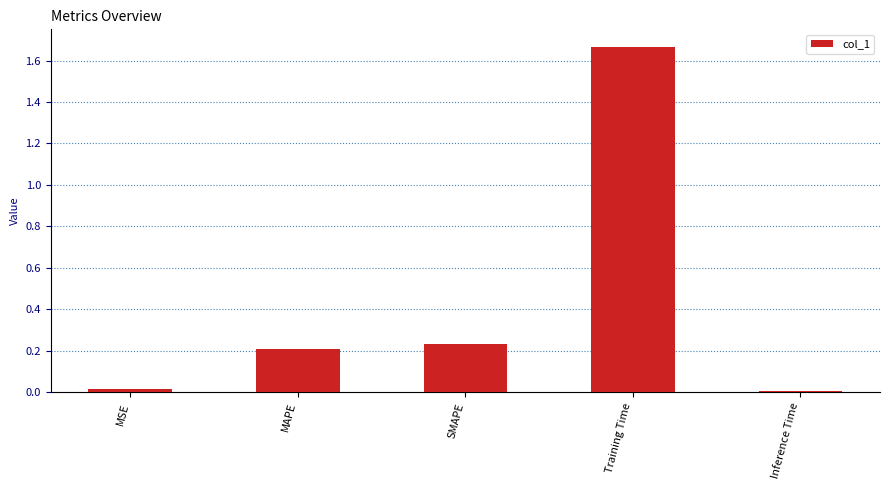

What position from the left is Training Time?

4